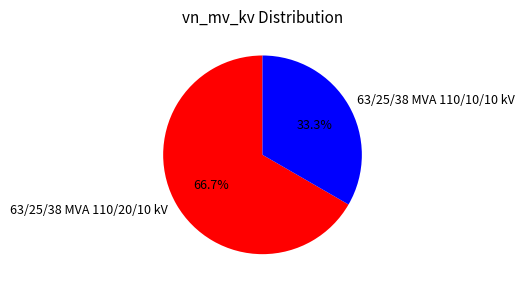

To the nearest percent, what percentage of the pie is 63/25/38 MVA 110/20/10 kV?

67%